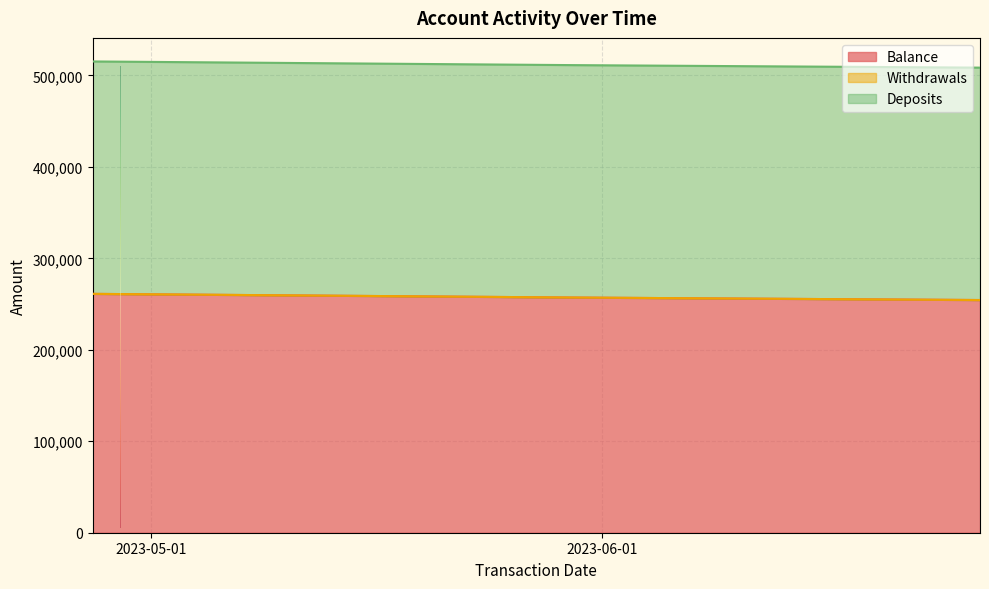

How many lines are shown in the chart?

3